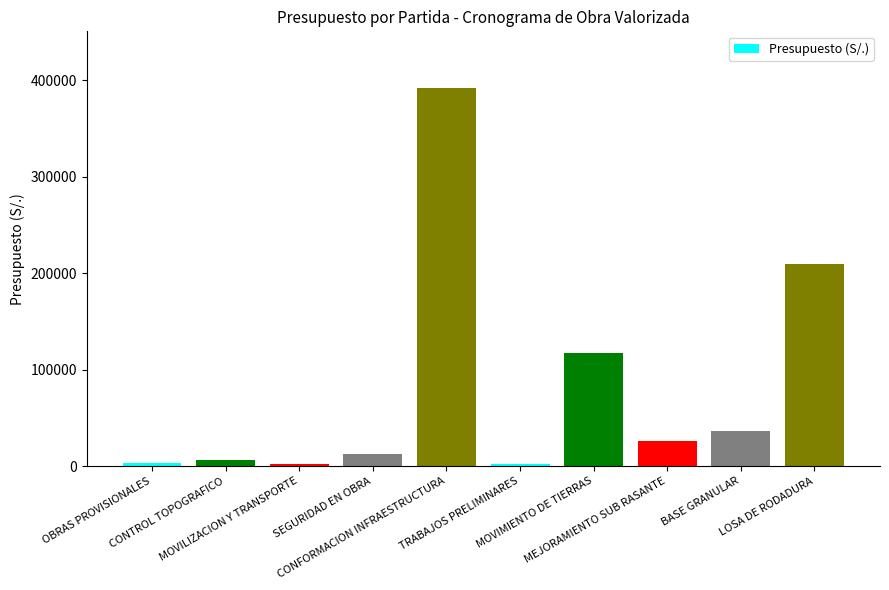

Where does the data first go above 26361?

CONFORMACION INFRAESTRUCTURA